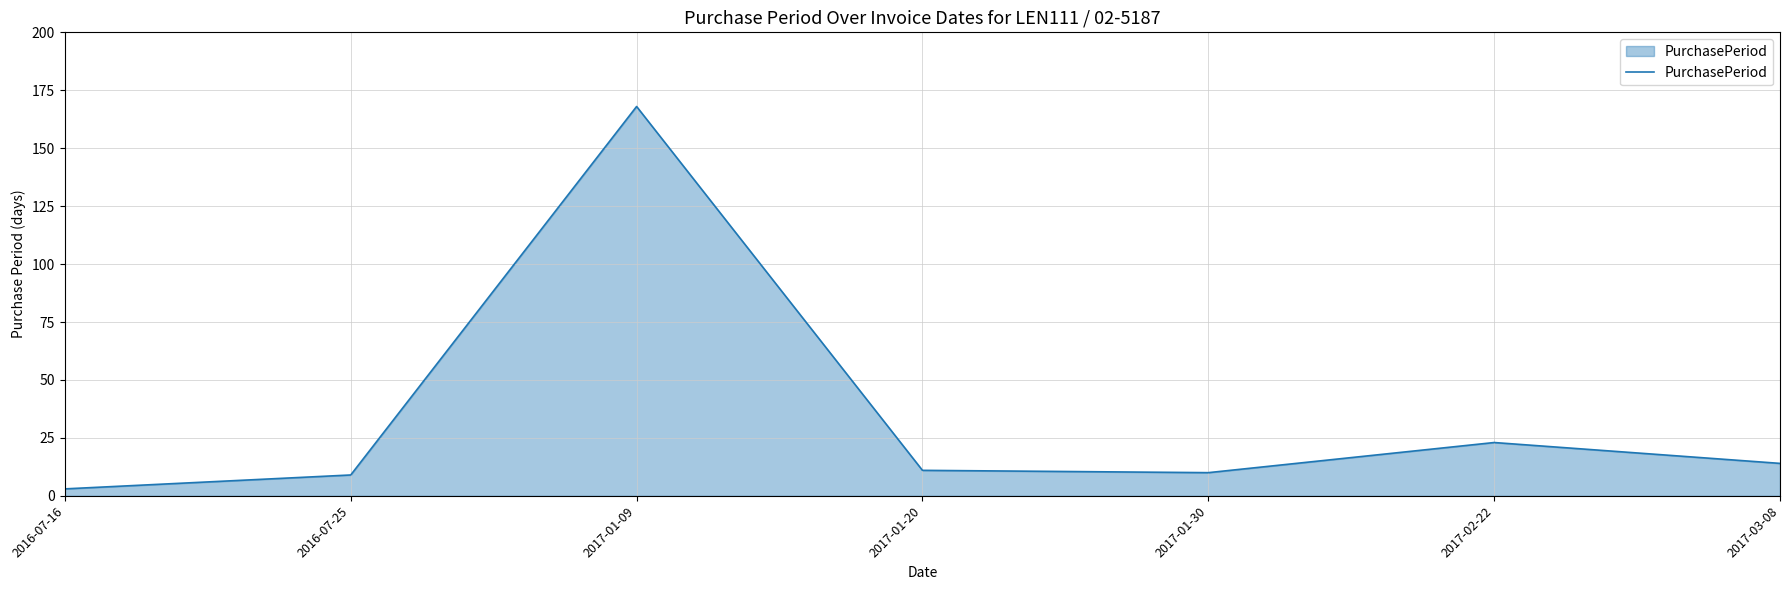

The value at 2017-01-30 is 4. True or false?

False